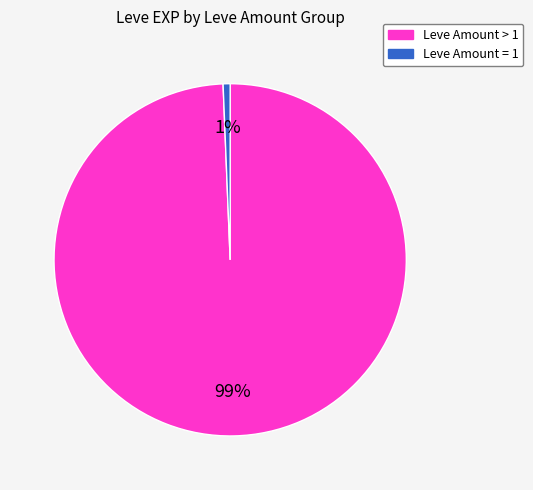

Does any single category account for the majority?

Yes